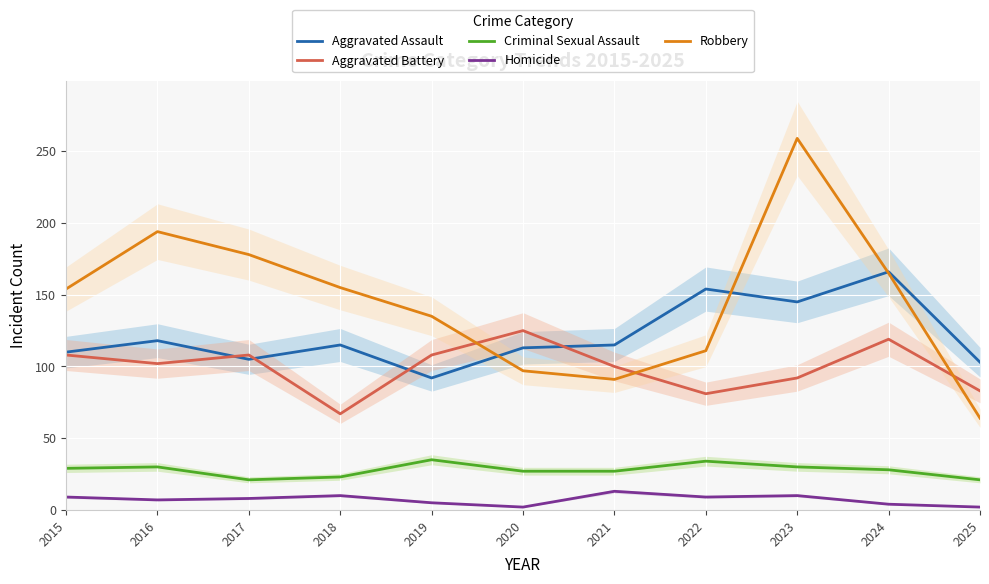

How many categories are shown in the chart?

11